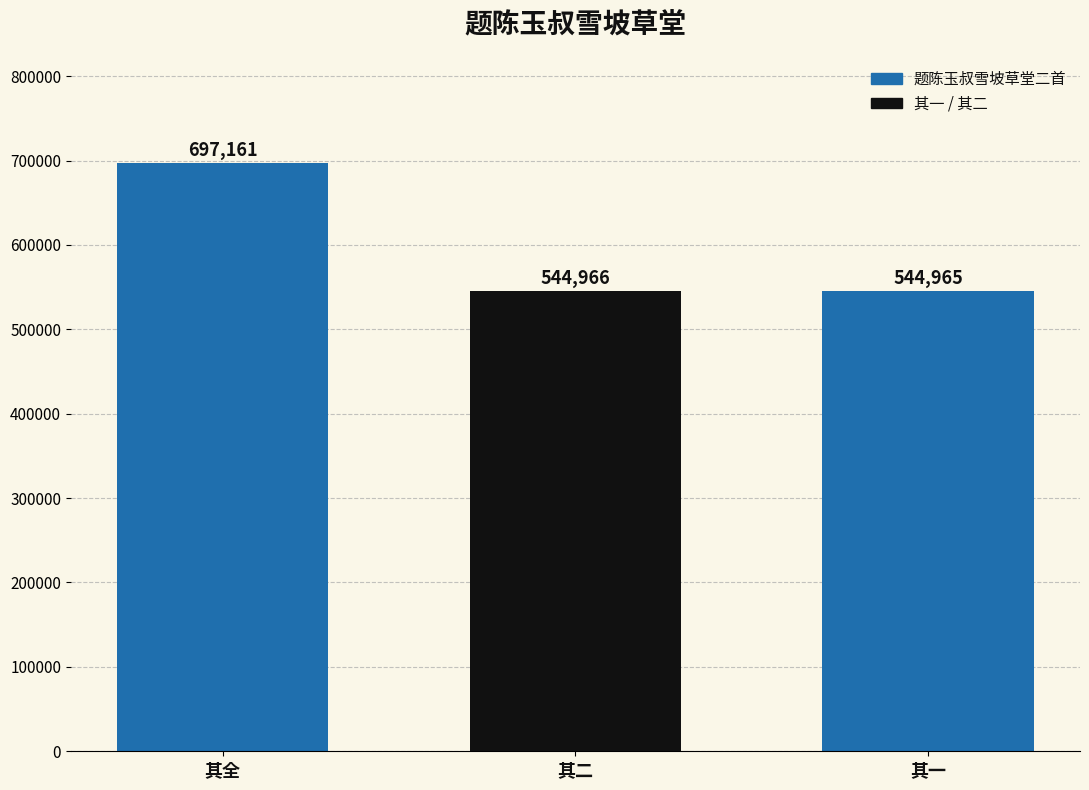

What is the value of the 2nd bar from the left?

544966